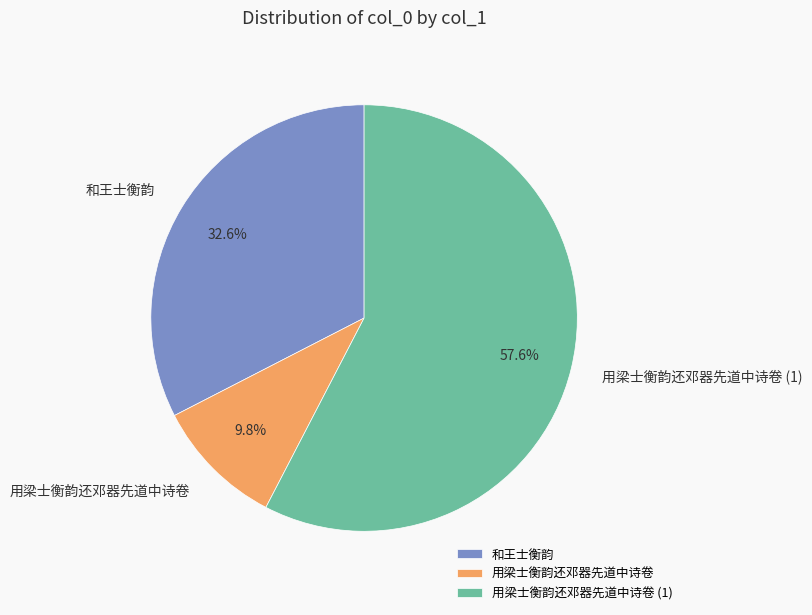

Do 和王士衡韵 and 用梁士衡韵还邓器先道中诗卷 together represent more than half of the pie?

No